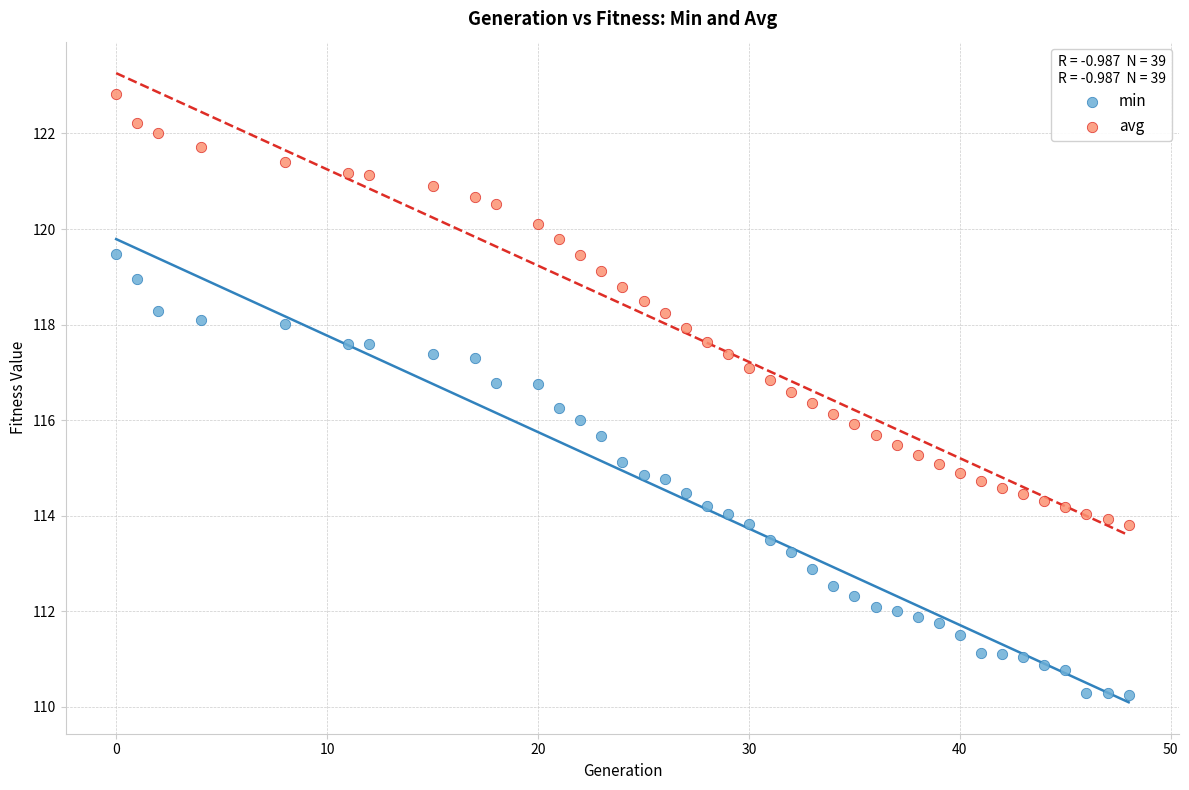

Which series has the largest Y range (max minus min)?

min